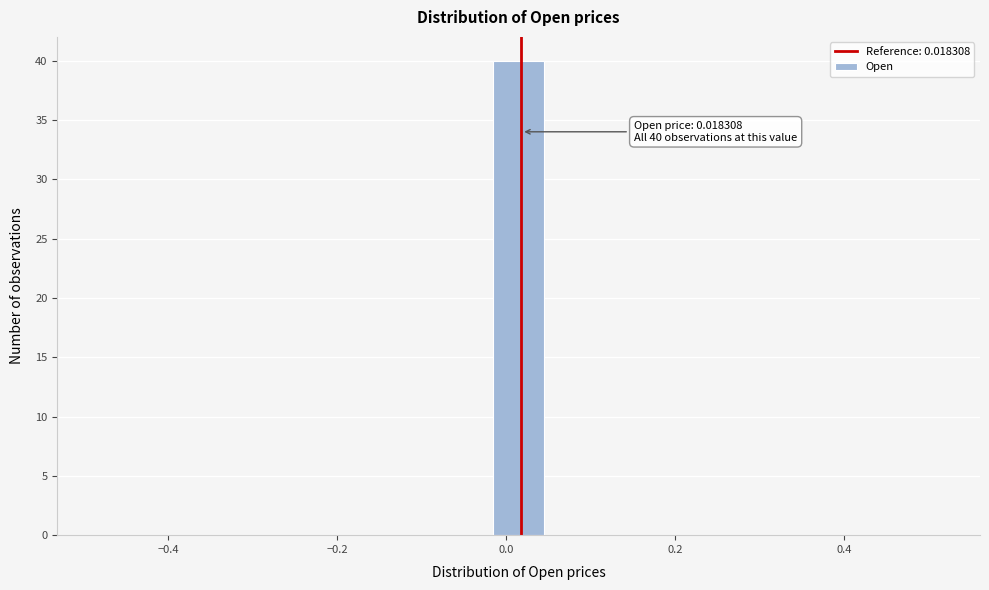

Read against the x-axis, roughly where is the centre of the tallest bar?

0.02